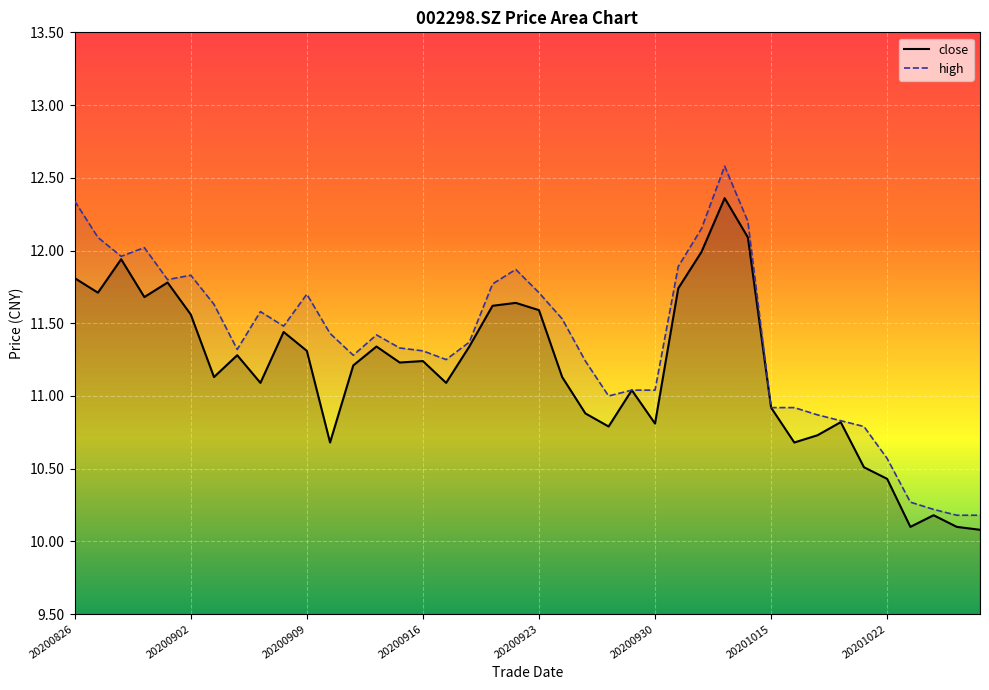

What is the sum of the high values at 20200924 and 20200925?

22.8